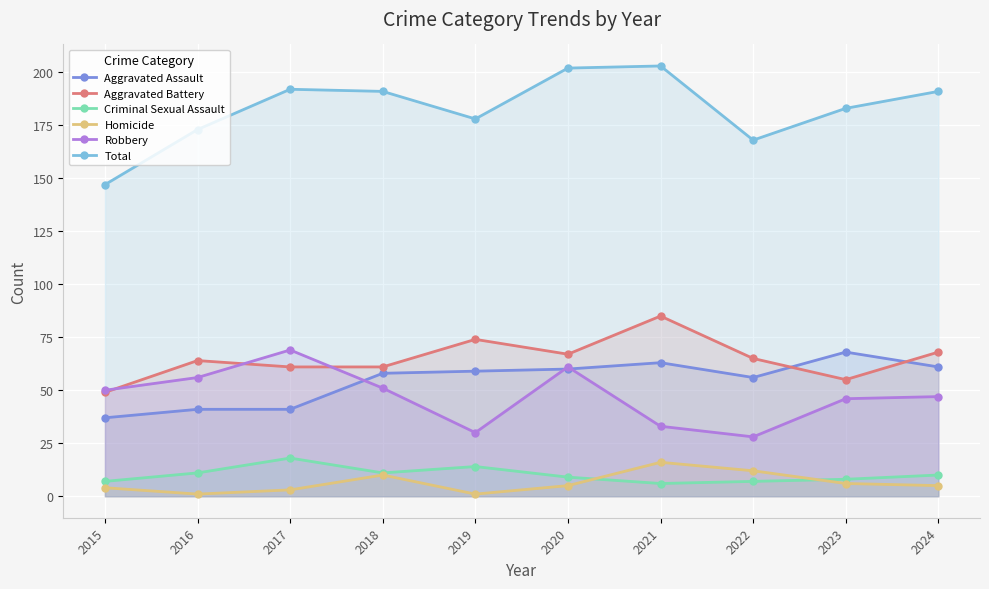

Rank the series at 2023 from highest to lowest value.

Total, Aggravated Assault, Aggravated Battery, Robbery, Criminal Sexual Assault, Homicide